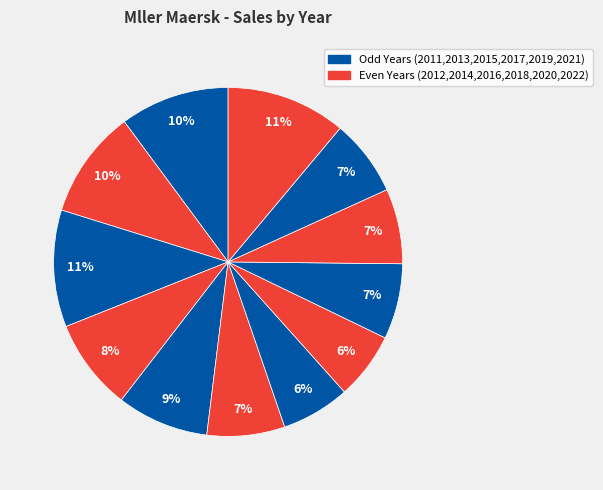

How many slices are in this pie chart?

12